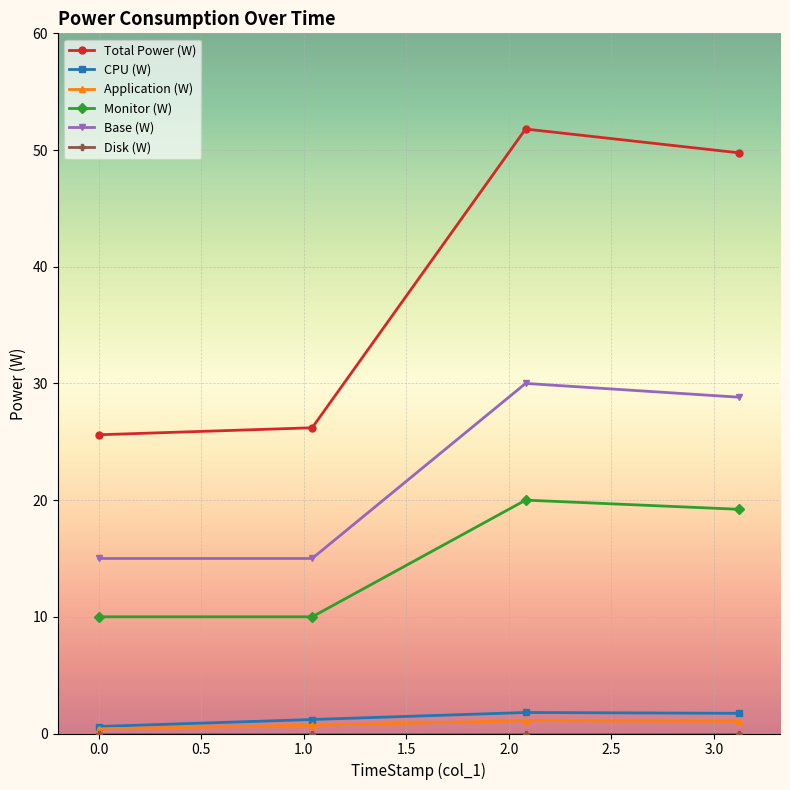

How many interior local peaks does the Monitor (W) series have?

1